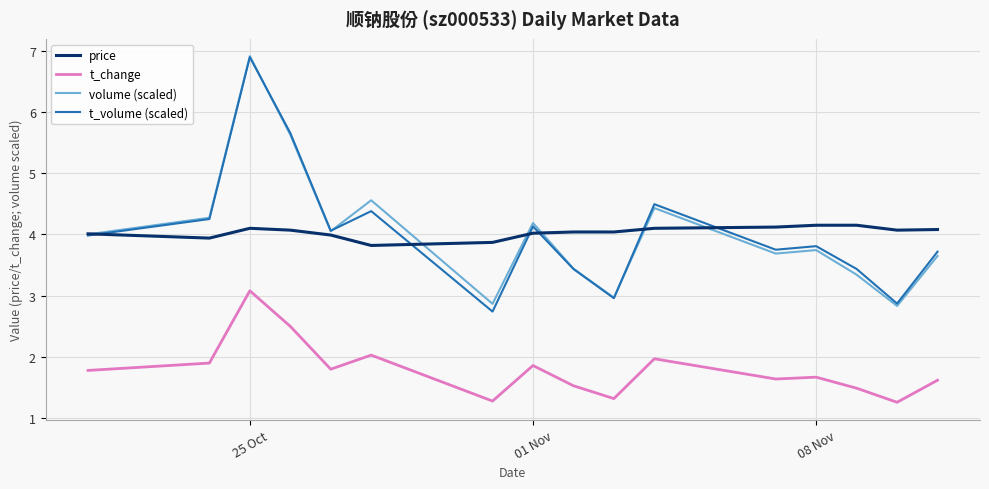

What is the minimum value for t_volume (scaled)?

2.7